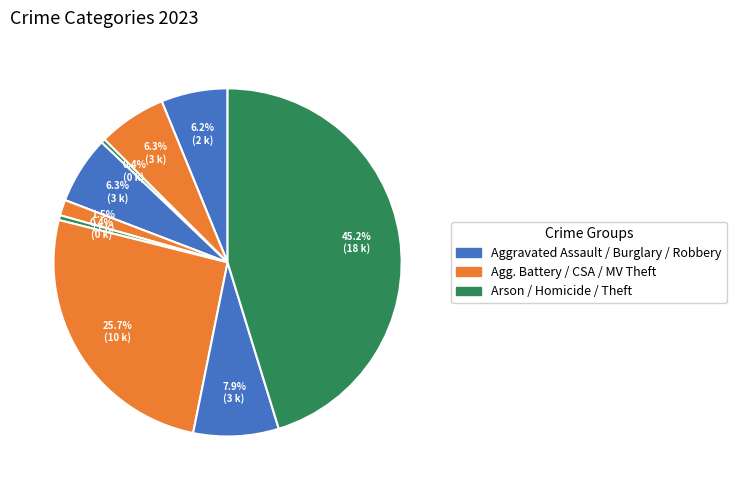

Which category has the smallest portion of the pie?

Arson